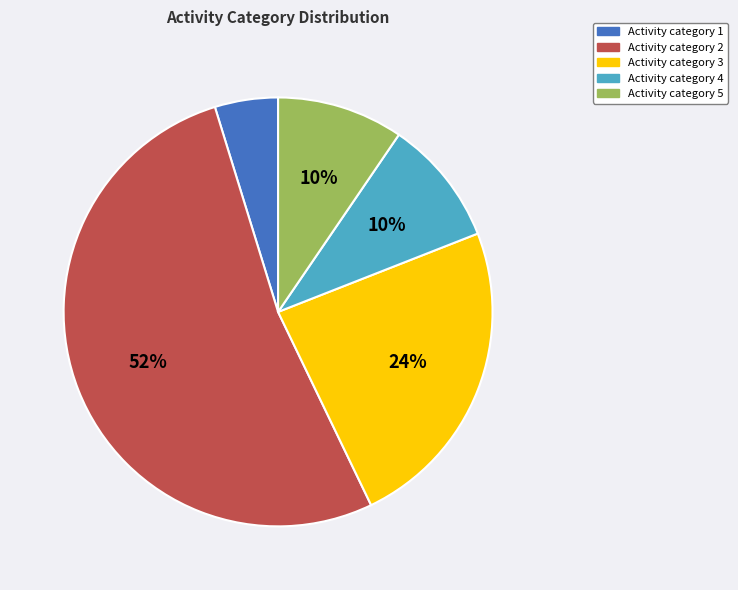

Does any single category account for the majority?

Yes